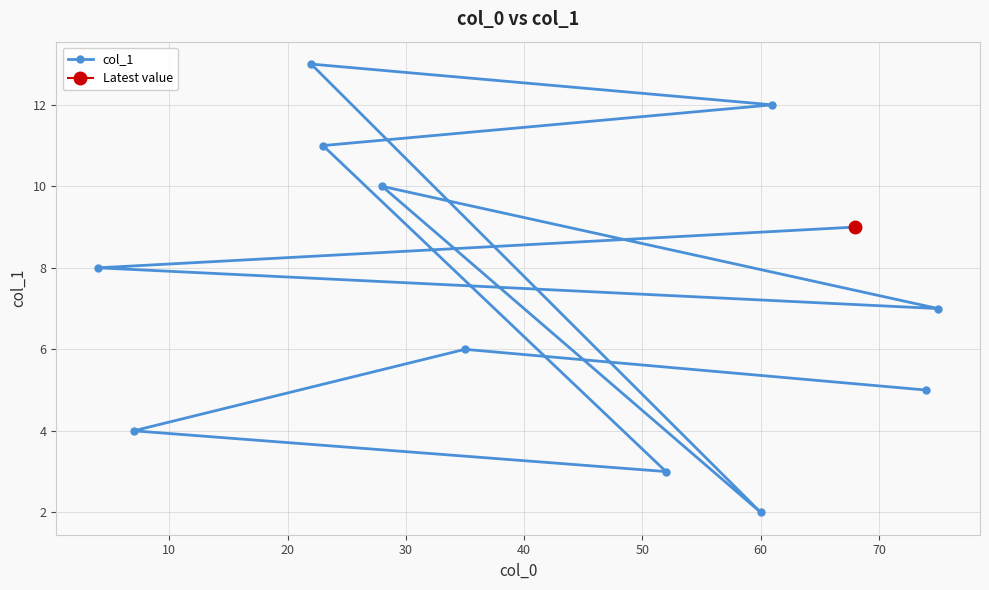

What is the difference between the maximum and minimum values?

11.0